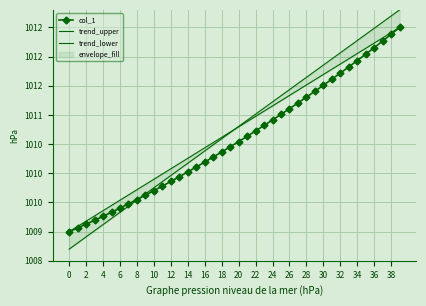

True or false: trend_upper and trend_lower intersect in this chart.

True